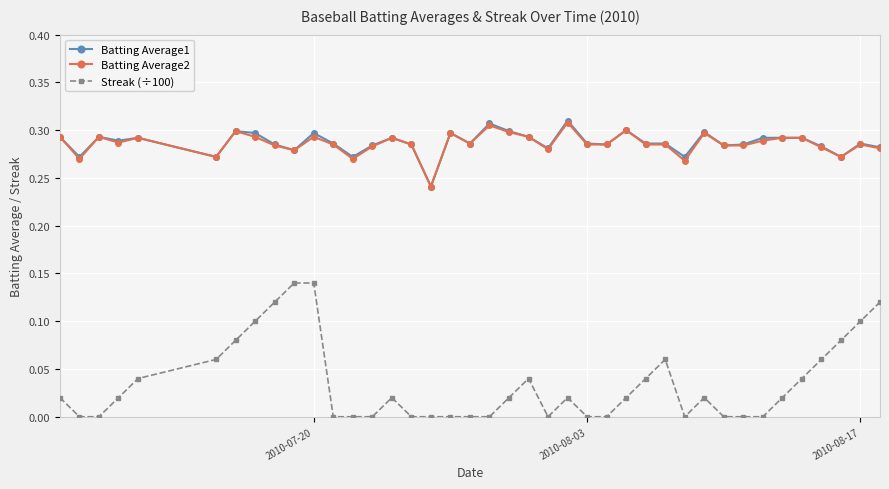

True or false: Batting Average2 has more than 2 points higher than both neighbors.

True